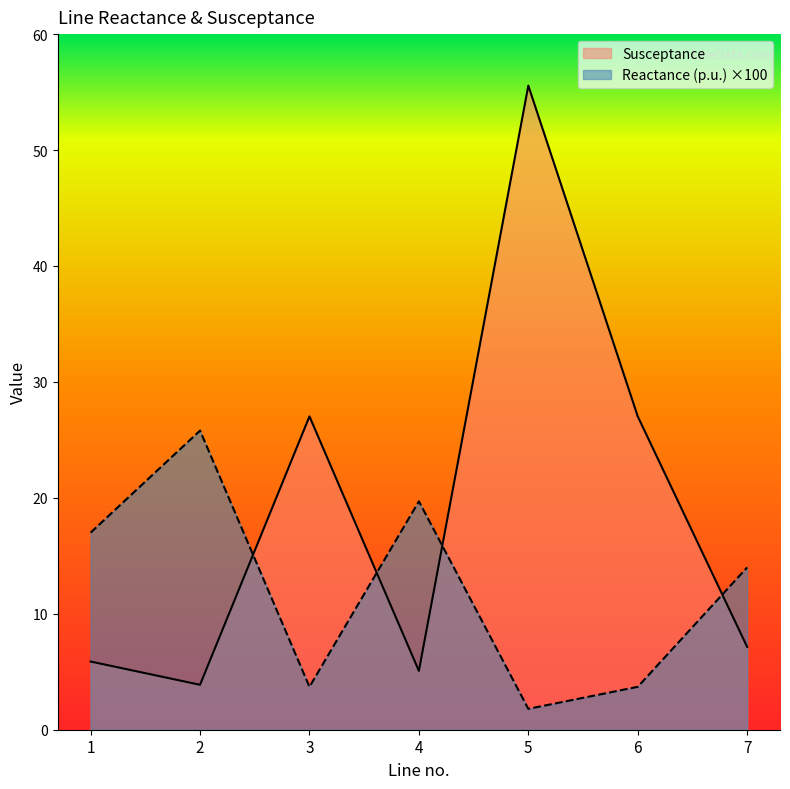

Where do Reactance (p.u.) and Susceptance first cross each other?

2 and 3